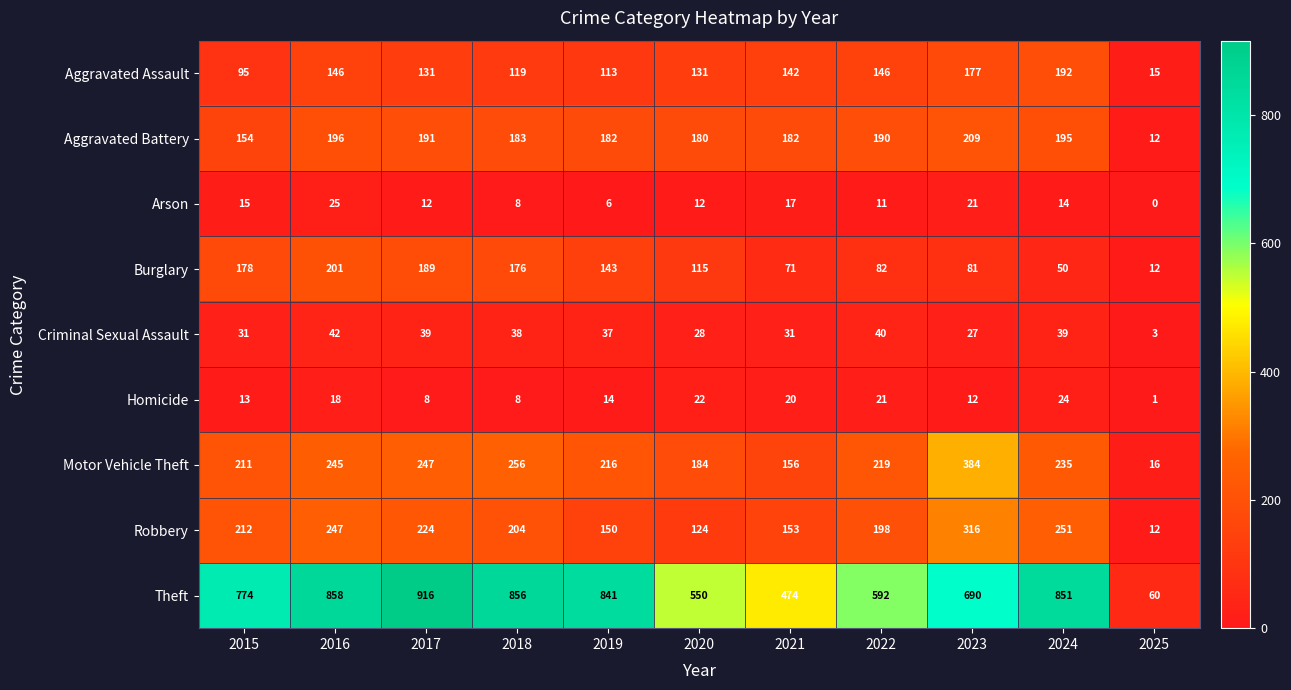

At how many categories does at least one series exceed 612?

7